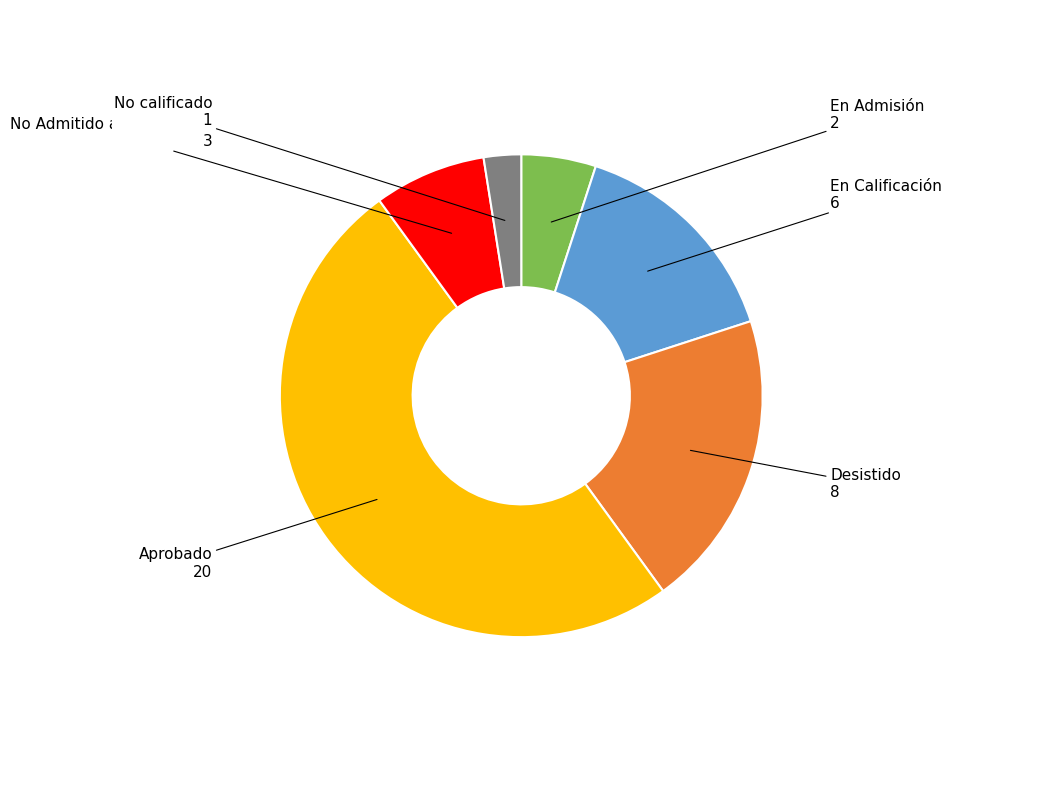

Count the number of slices in the pie.

6